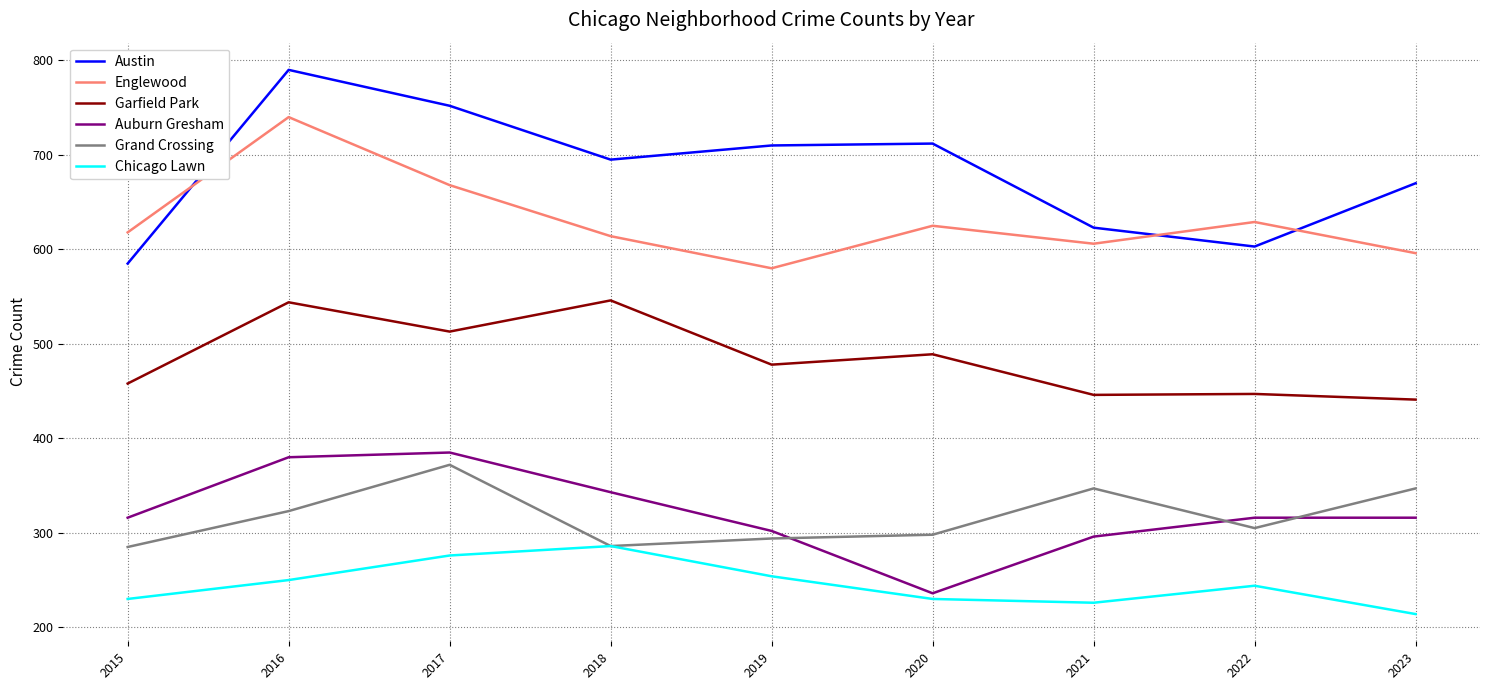

What are all the series names shown in the legend?

Austin, Englewood, Garfield Park, Auburn Gresham, Grand Crossing, Chicago Lawn